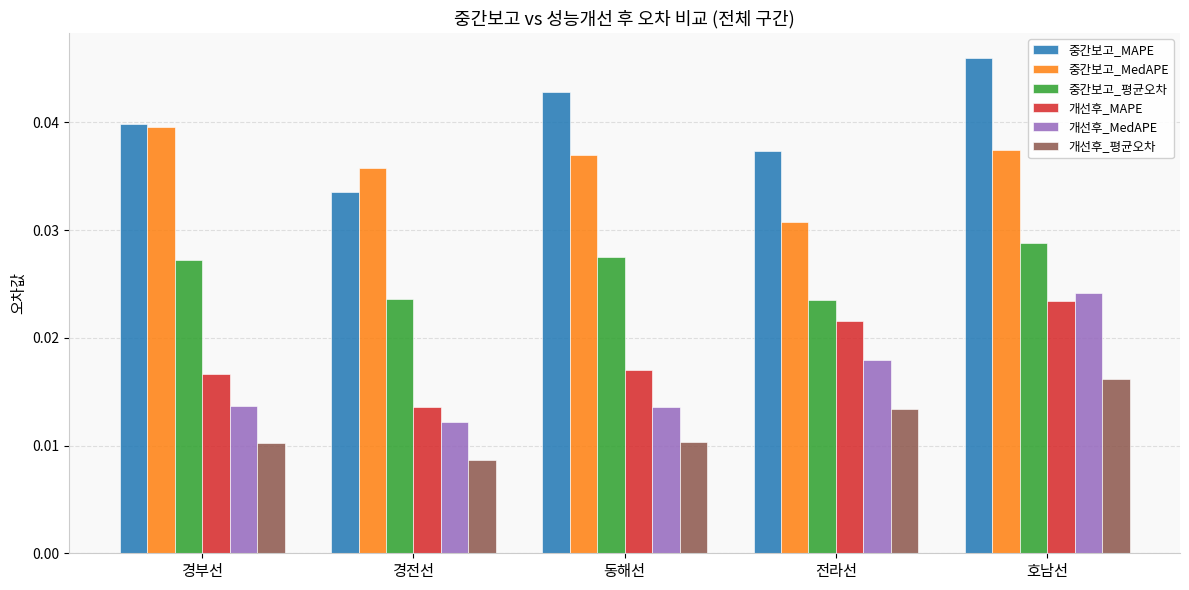

How many 중간보고_MAPE values are between 0 and 1?

5